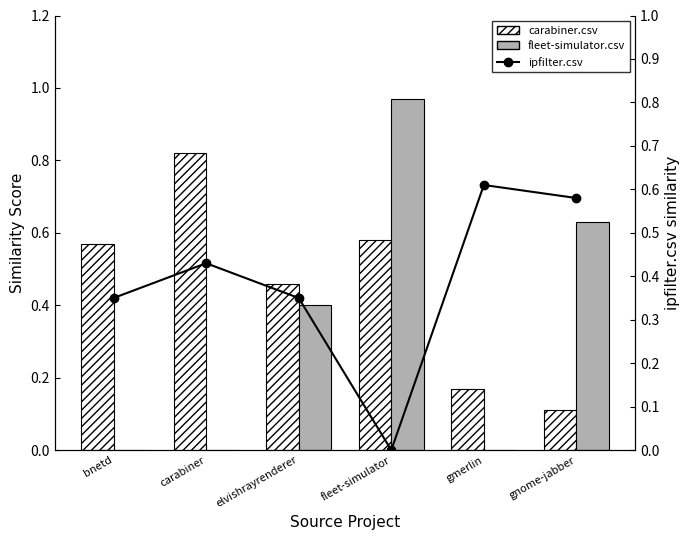

At which label is ipfilter.csv closest to 0?

fleet-simulator